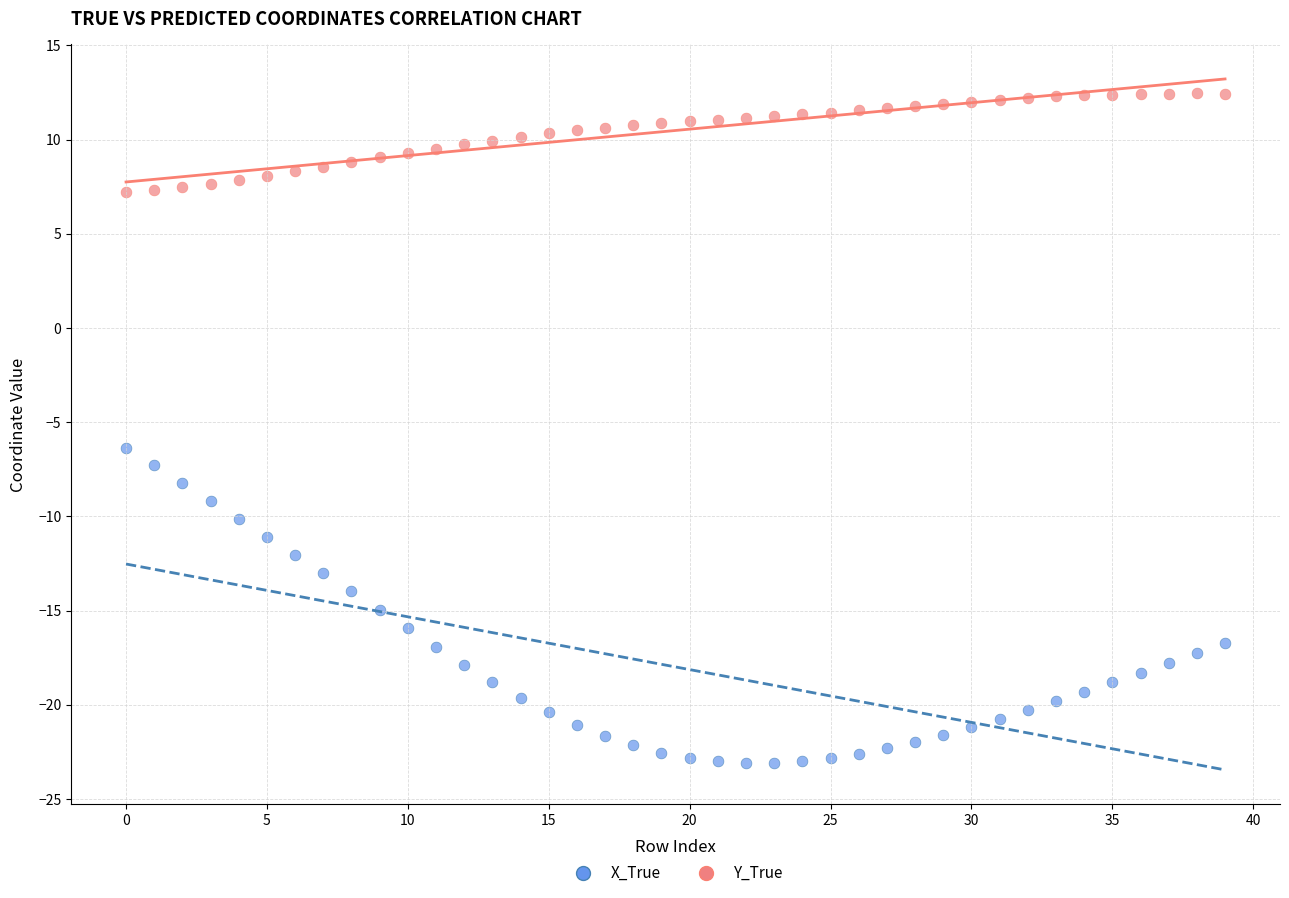

What are all the series names shown in the legend?

X_True, Y_True